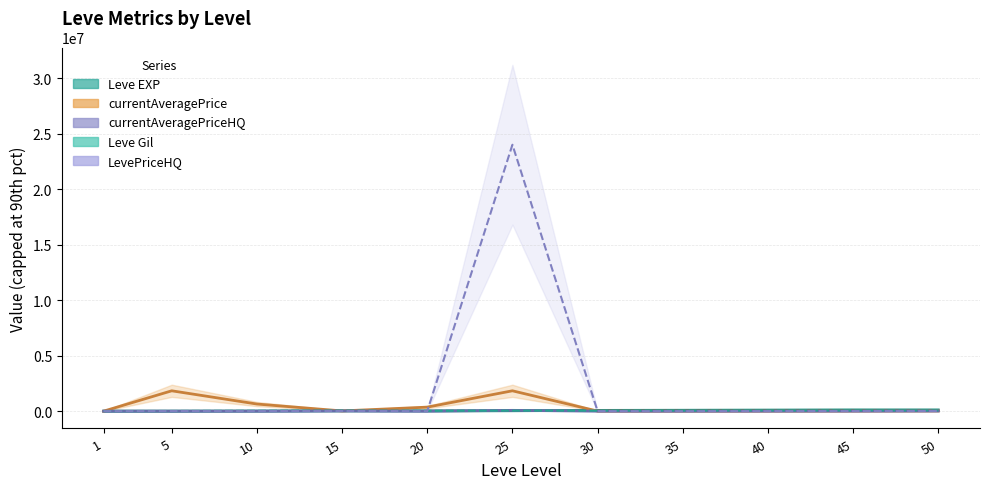

Which category has the lowest value across all series?

20